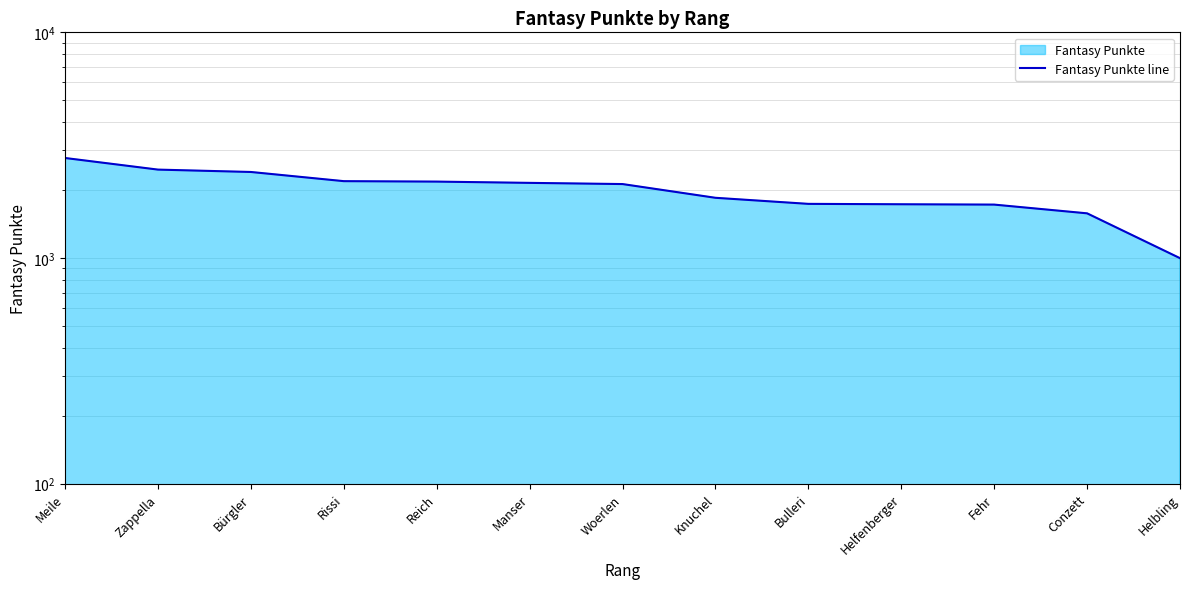

True or false: the data shows 3602 at Zappella.

False